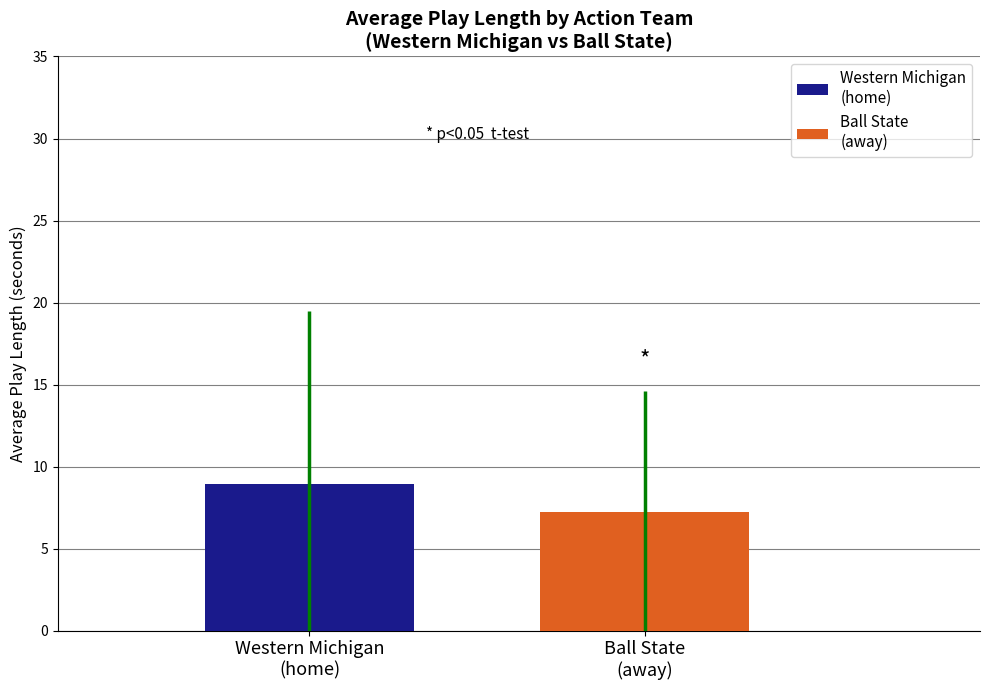

What is the smallest value displayed?

7.2